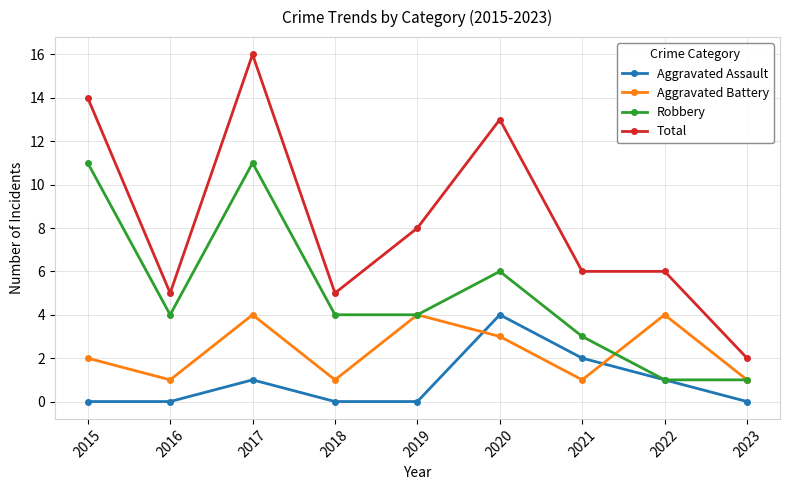

How many series are shown in this chart?

4